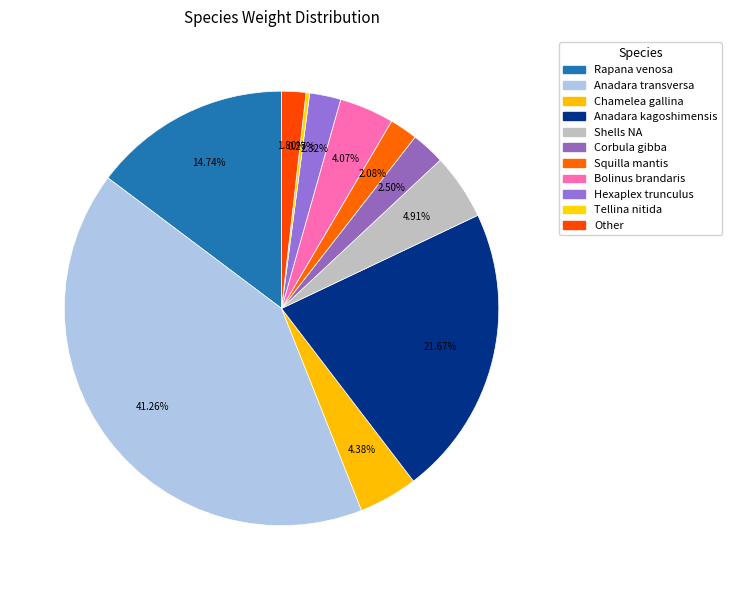

True or false: Hexaplex trunculus accounts for 2% of the total.

True